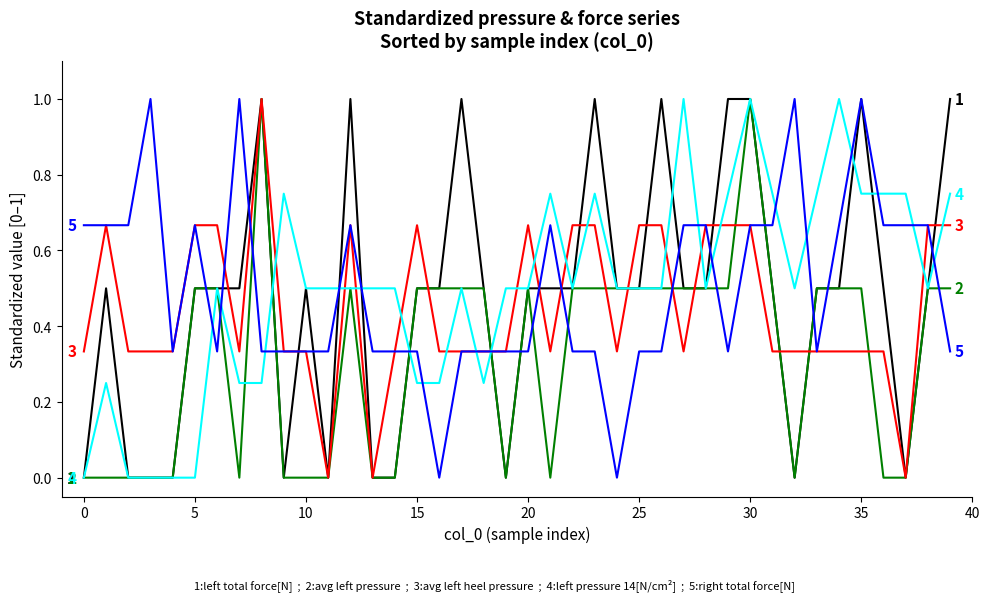

What is the greatest value displayed?

1.0